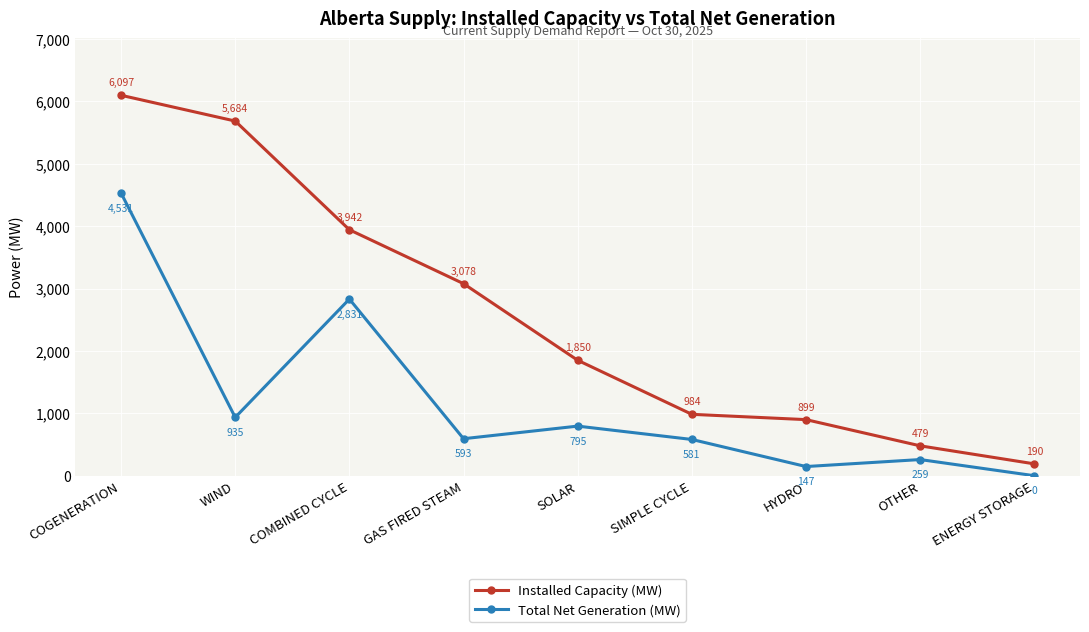

Where is Total Net Generation (MW) nearest to the value 2265?

COMBINED CYCLE